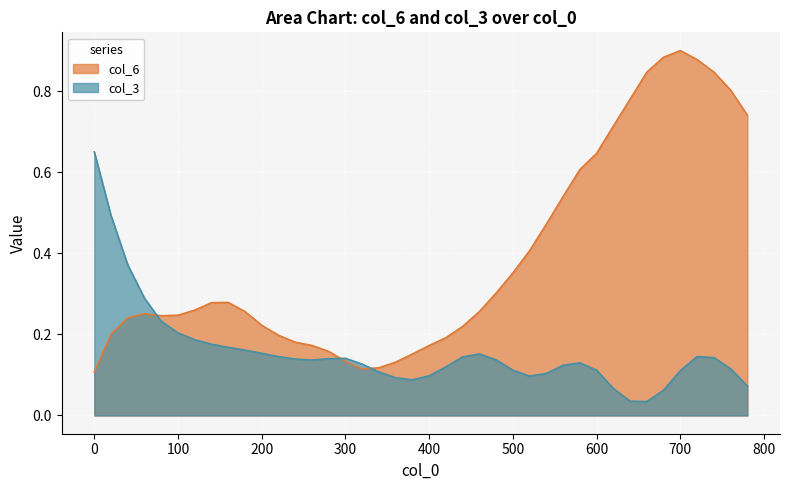

What is the value of the col_6 point at the 20th from the left?

0.2